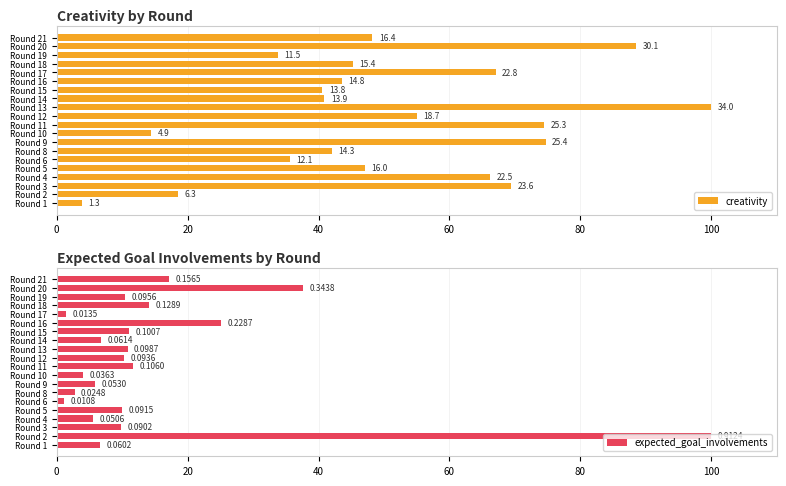

What is the minimum value shown in the chart?

1.2